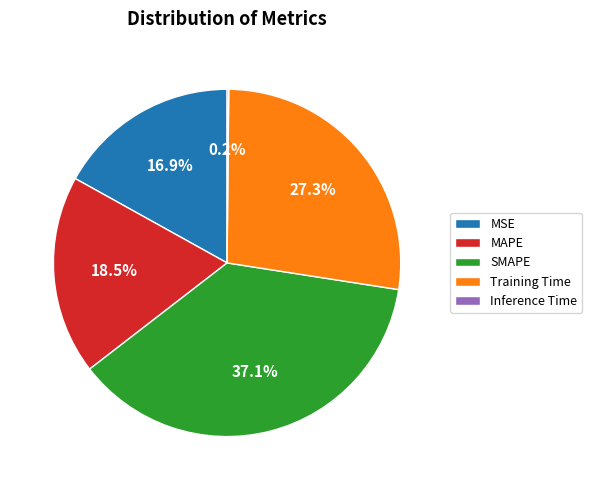

Do MAPE and Training Time together represent more than half of the pie?

No